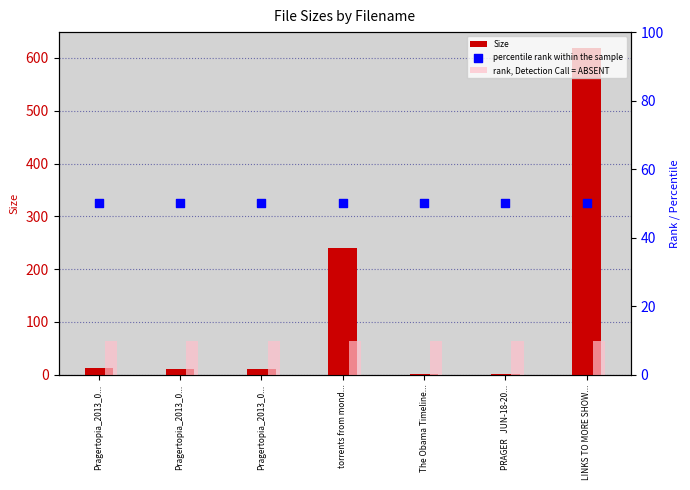

At which category is the sum across all series the highest?

LINKS TO MORE SHOW...